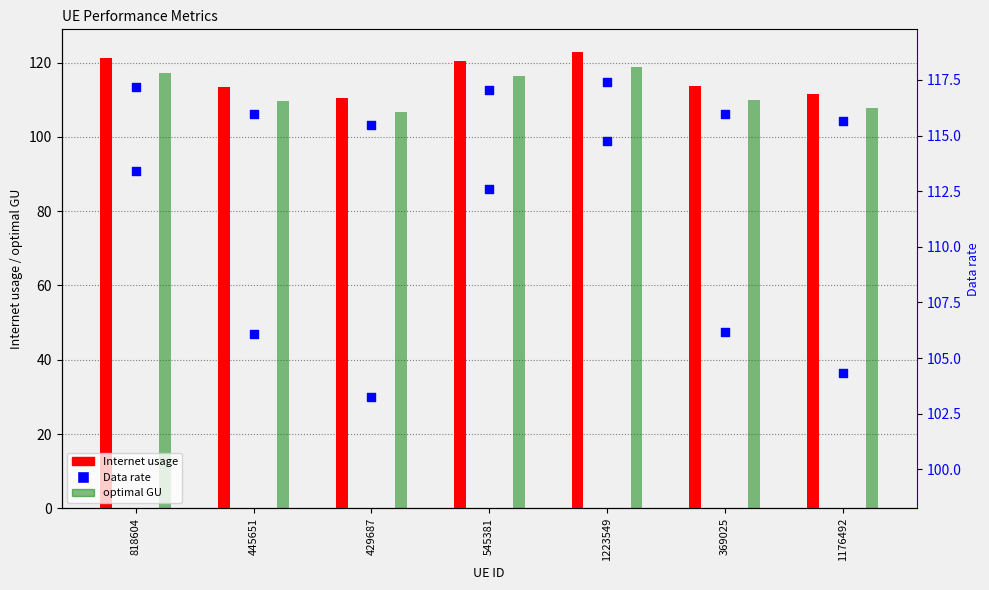

Is the value of Internet usage at 545381 greater than the value of optimal GU at 369025?

Yes